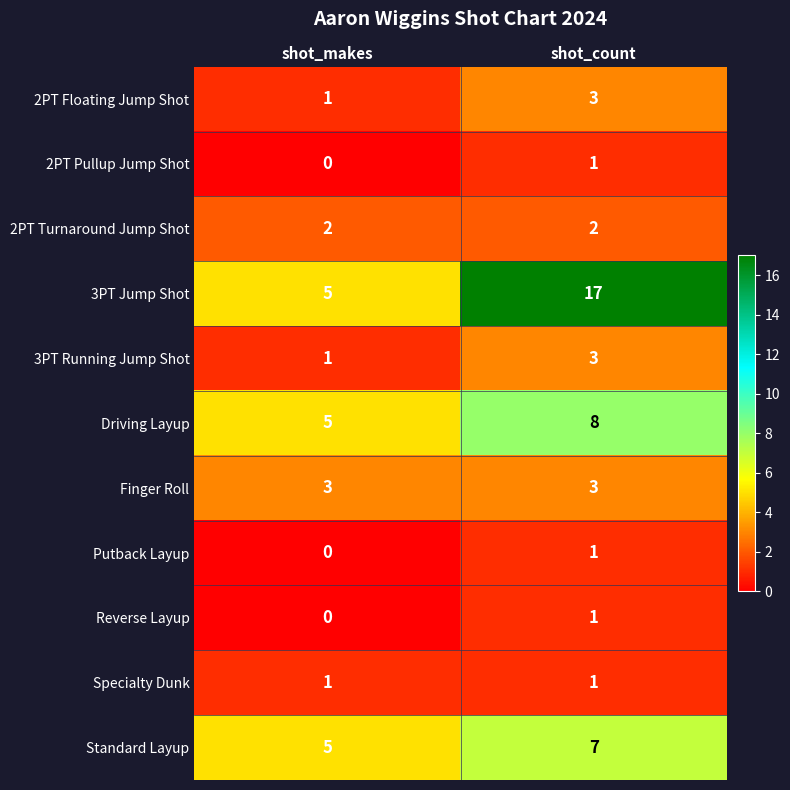

At which label is Standard Layup closest to 6?

shot_makes